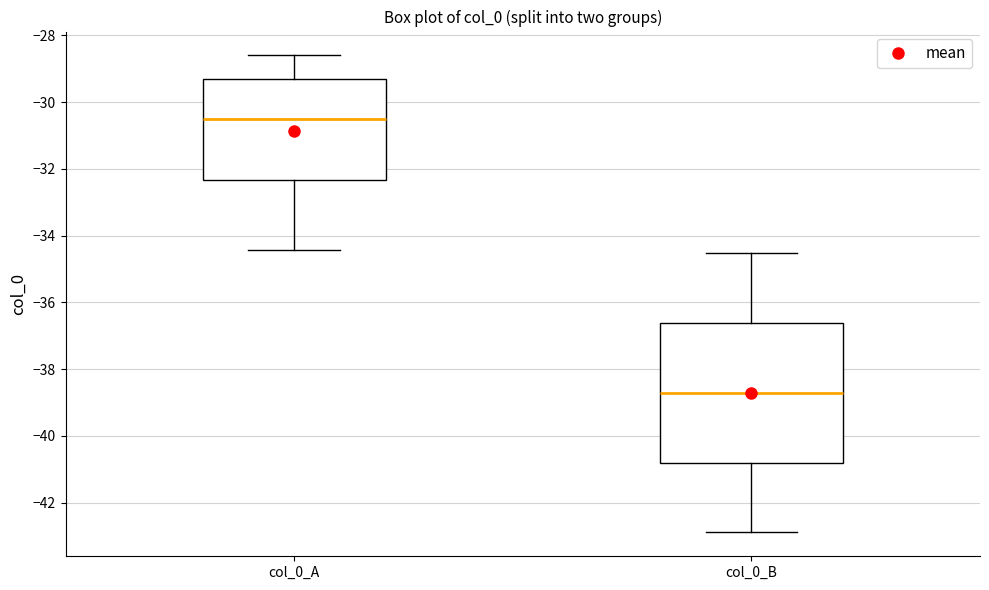

Reading left to right, read every box against the y-axis: the position of its median line, the range the box covers, and the ends of its whiskers. The values are not printed on the chart, so give them approximately, as read against the axis.

col_0_A: median -30.6, box -32.4 to -29.2, whiskers -34.4 to -28.6
col_0_B: median -38.8, box -40.8 to -36.6, whiskers -42.8 to -34.6